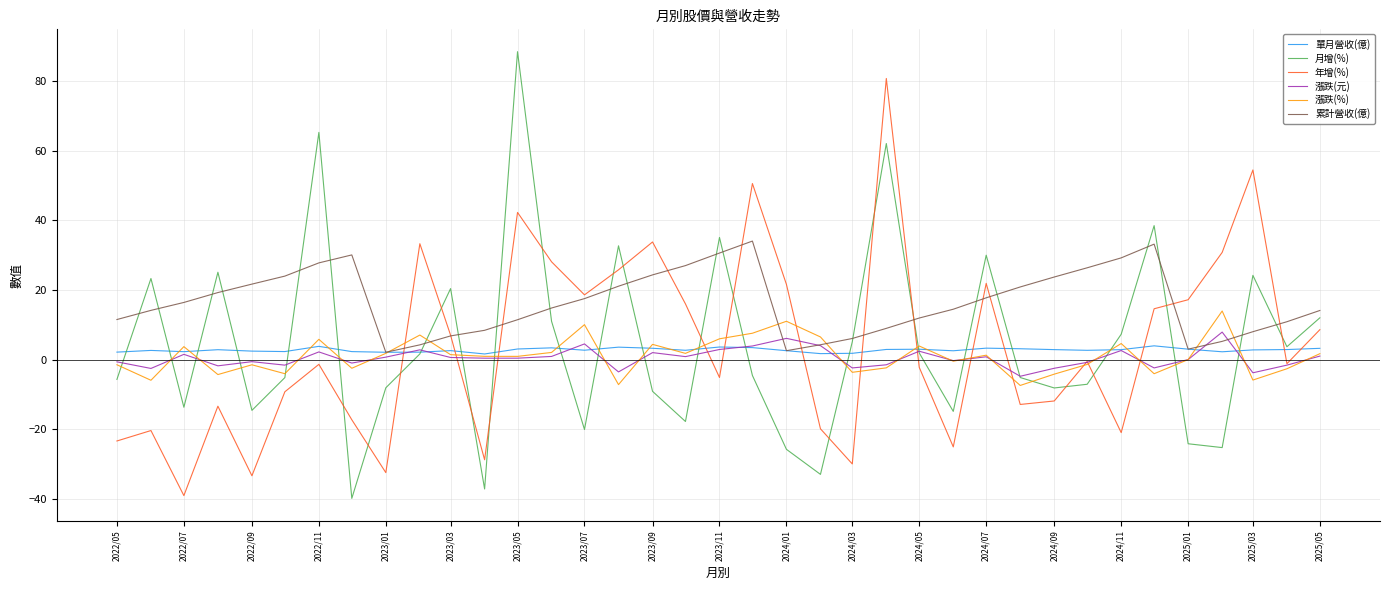

Which series has the largest total across all categories?

累計營收(億)